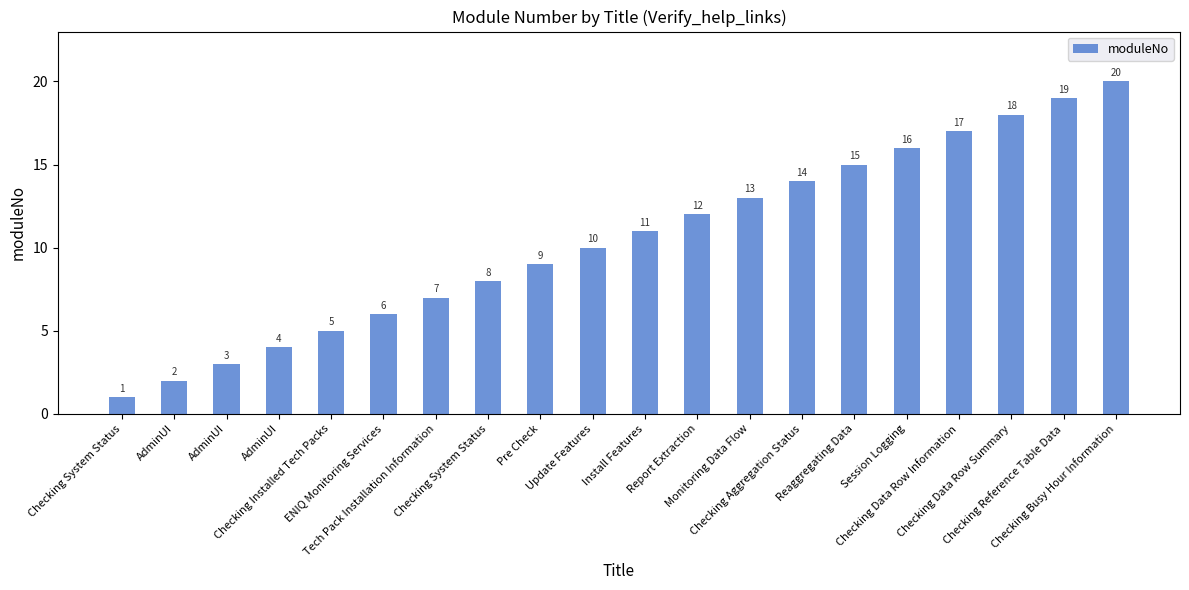

How many distinct data groups are displayed?

1